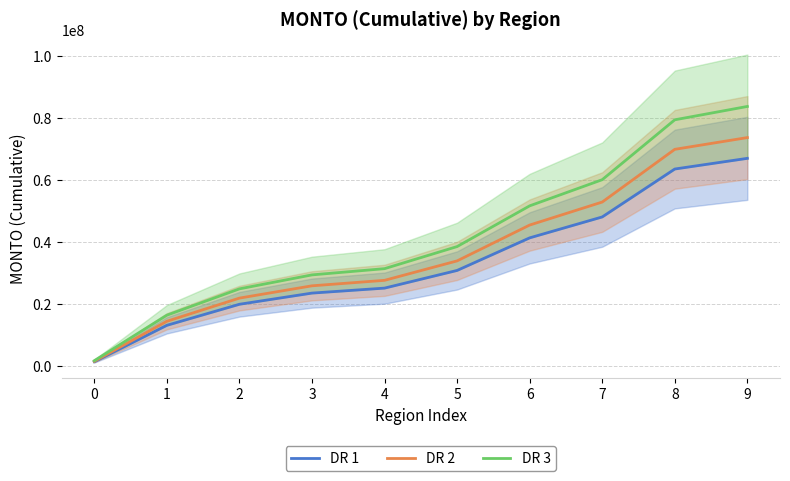

Reading left to right, extract all data points from this chart.

DR 1: 0=1354683.8	1=13099862.6	2=19897373.5	3=23504971.3	4=25111908.1	5=30818457.5	6=41331620.8	7=48084236.7	8=63551651.3	9=66998325.8
DR 2: 0=1490152.2	1=14409848.9	2=21887110.9	3=25855468.4	4=27623098.9	5=33900303.3	6=45464782.9	7=52892660.4	8=69906816.4	9=73698158.4
DR 3: 0=1693354.8	1=16374828.3	2=24871716.9	3=29381214.1	4=31389885.1	5=38523071.9	6=51664526.0	7=60105295.9	8=79439564.1	9=83747907.3